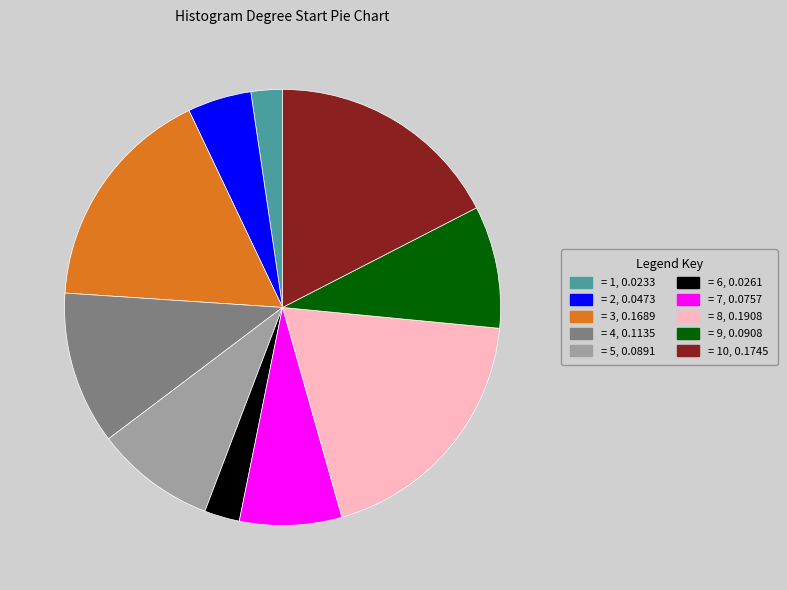

What is the largest slice in the pie chart?

= 8, 0.1908